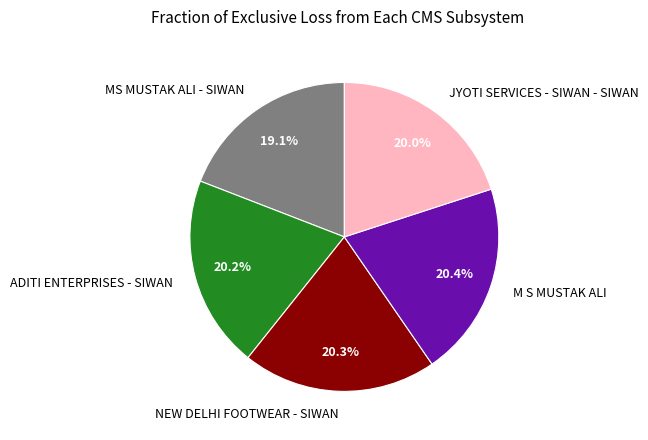

To the nearest percent, what is the difference between the largest and smallest slice percentages?

1%